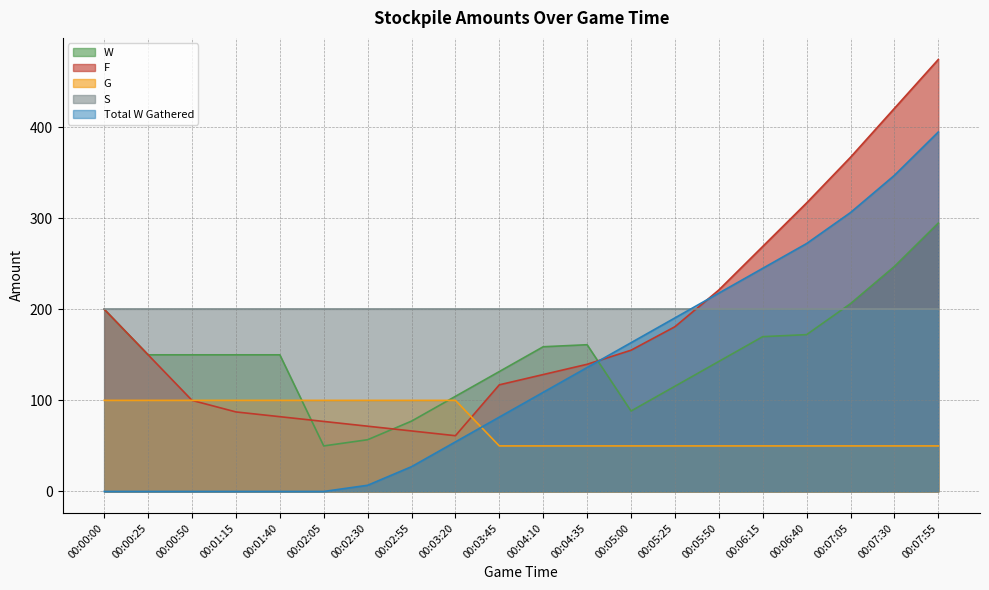

At 00:06:40, list the series in order from largest to smallest.

F, Total W Gathered, S, W, G